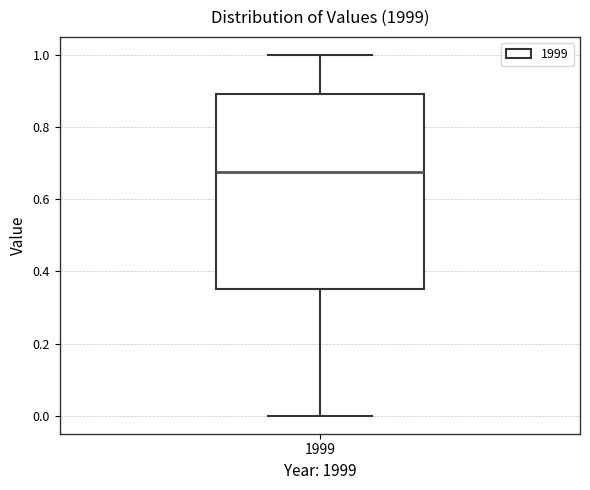

Where does the lower whisker of the box at x = 1999 end on the y-axis? The values are not printed on the chart, so give them approximately, as read against the axis.

0.00